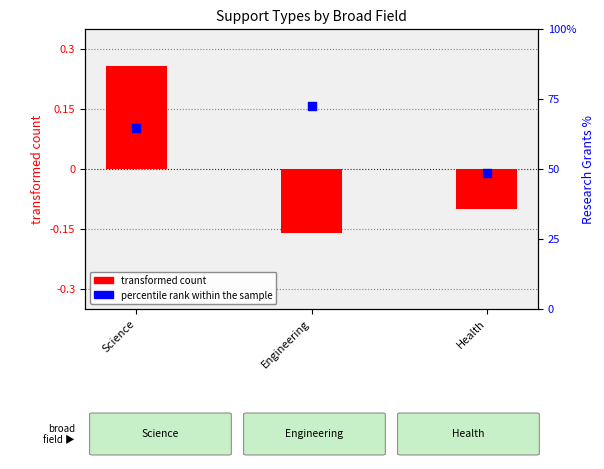

At which category is the sum across all series the highest?

Engineering